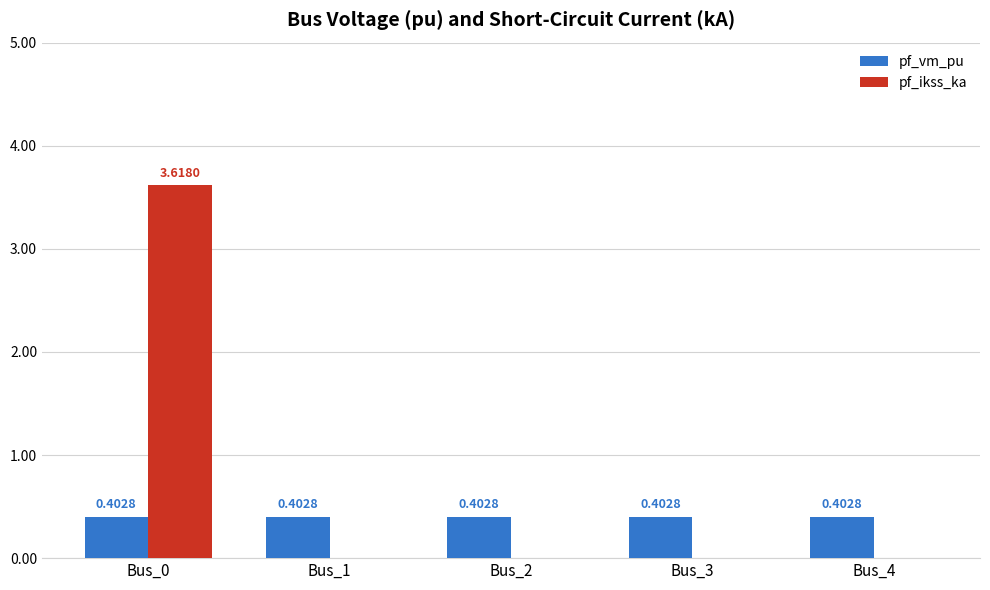

Between Bus_0 and Bus_3, which series saw the biggest shift?

pf_ikss_ka